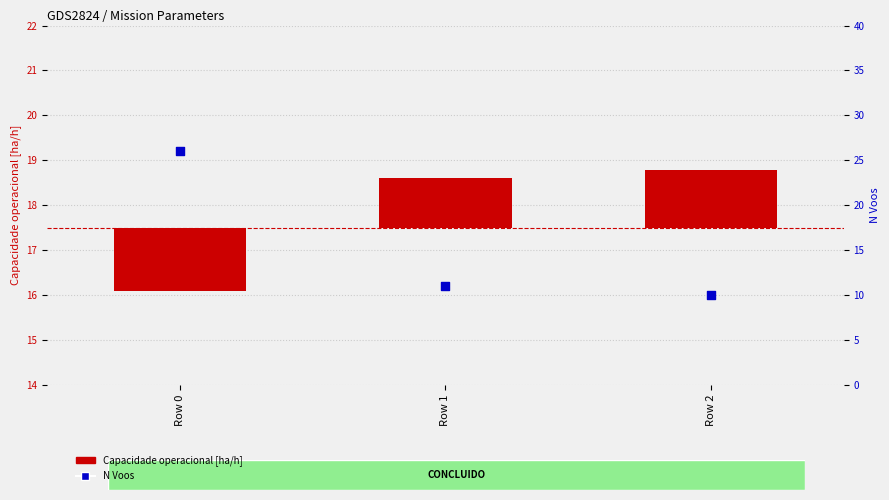

Which series contains the highest Y value?

N Voos